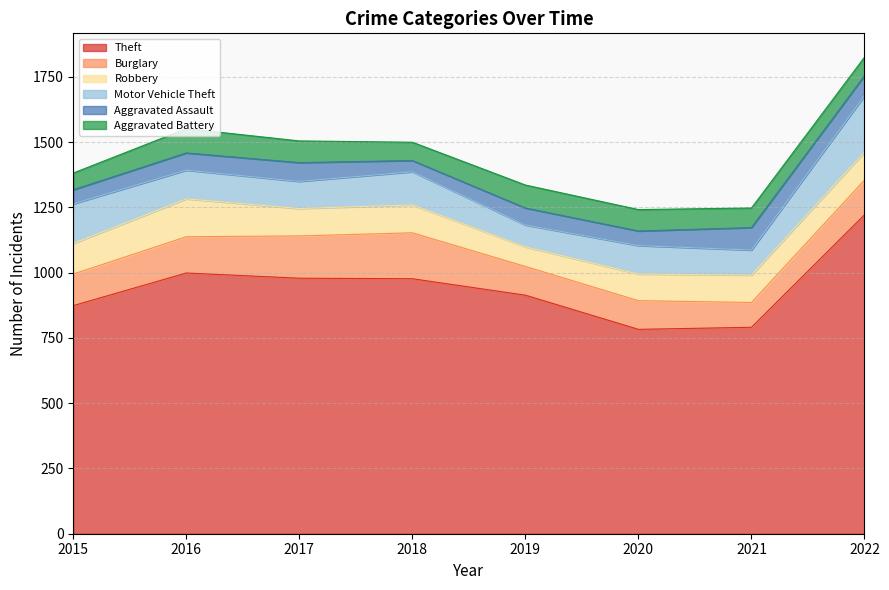

At 2020, list the series in order from smallest to largest.

Aggravated Assault, Aggravated Battery, Robbery, Motor Vehicle Theft, Burglary, Theft